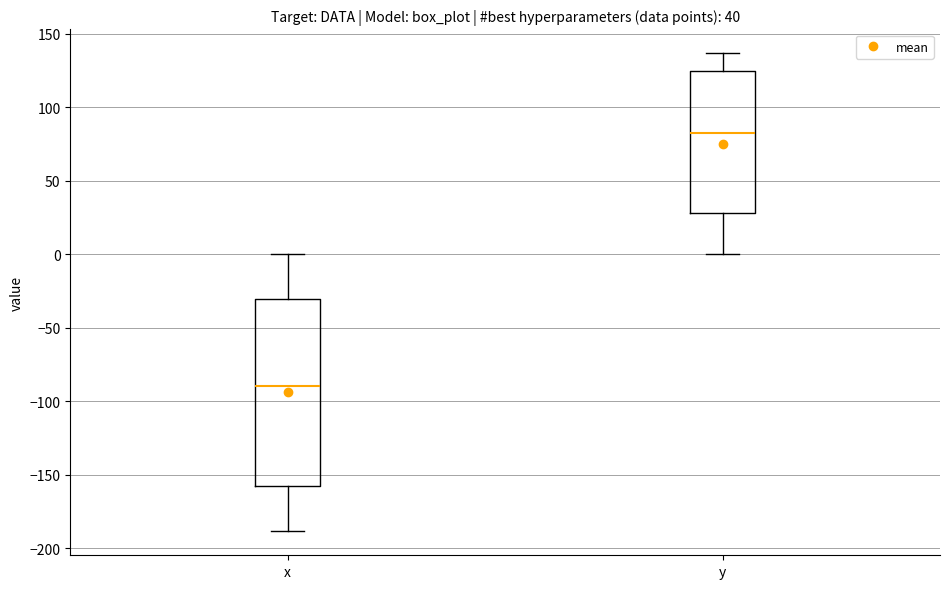

Where is the lower edge of the box for x on the y-axis? The values are not printed on the chart, so give them approximately, as read against the axis.

-155